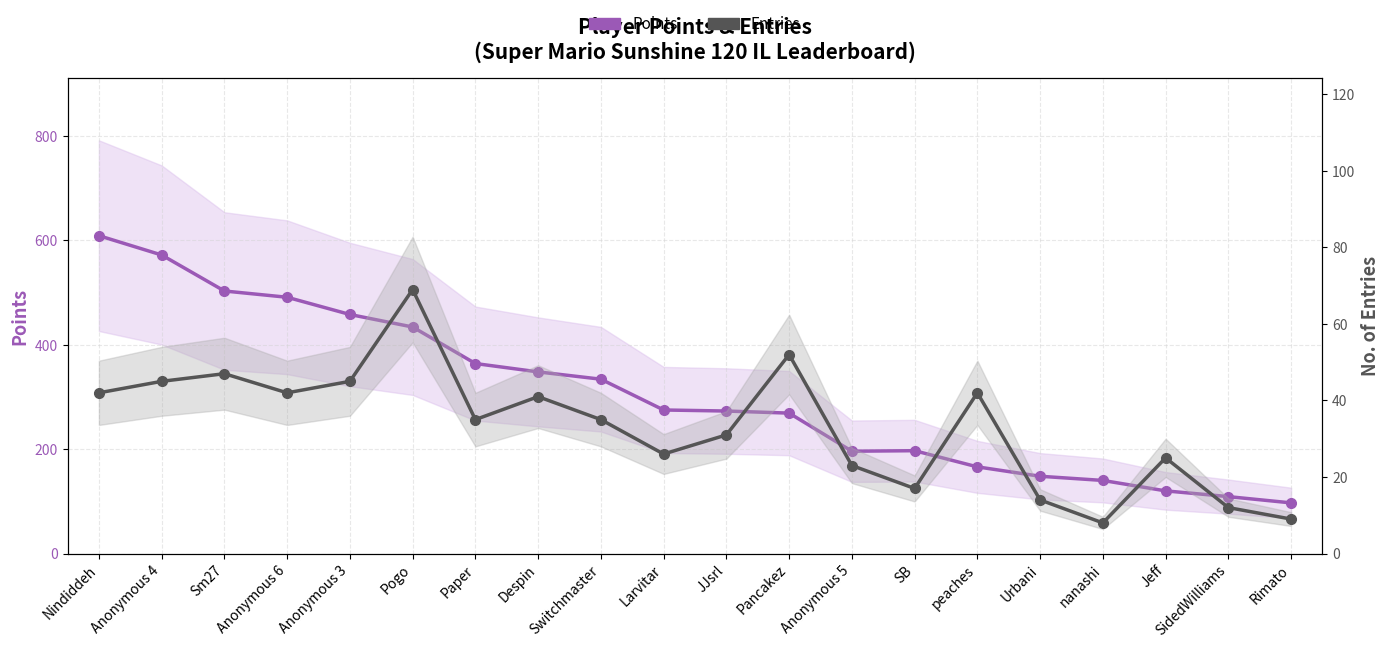

What is the label of the 12th point from the left?

Pancakez